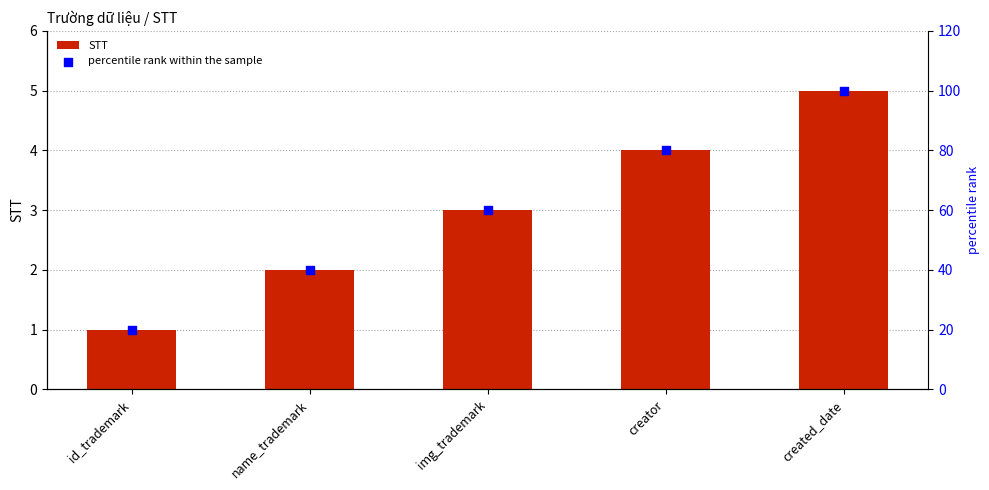

At how many categories does at least one series exceed 4?

5